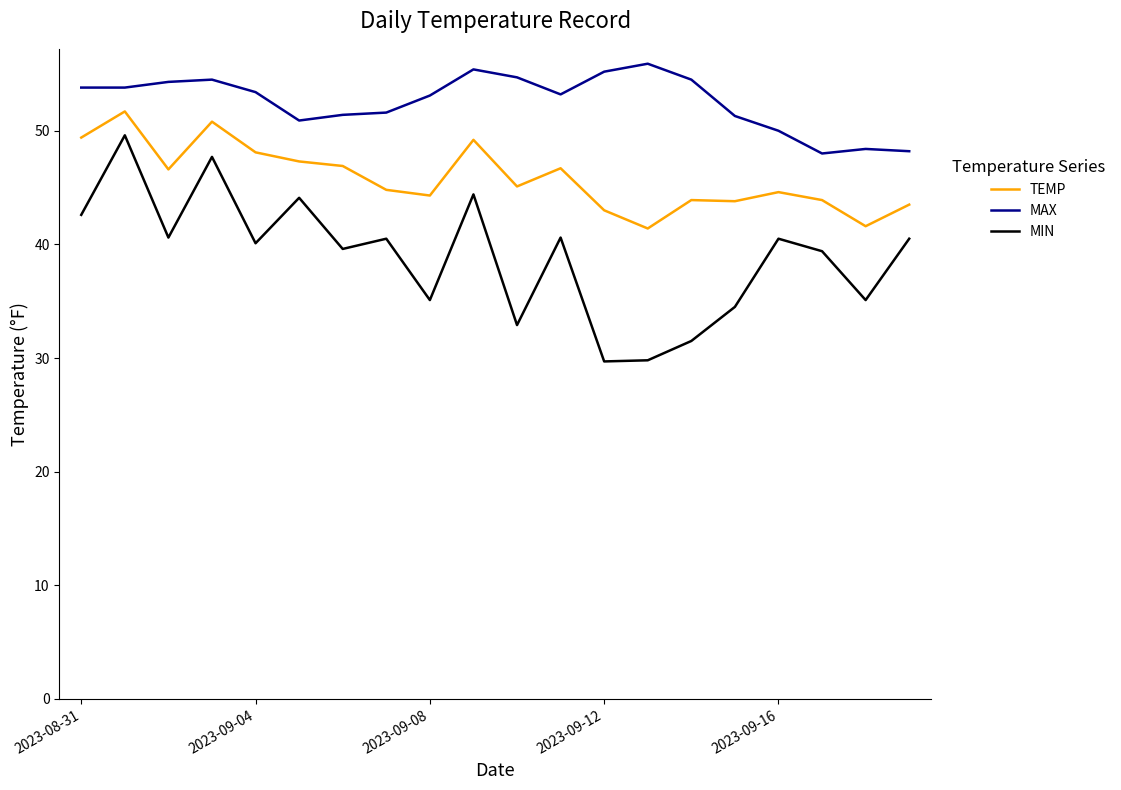

What is the greatest value displayed?

55.9